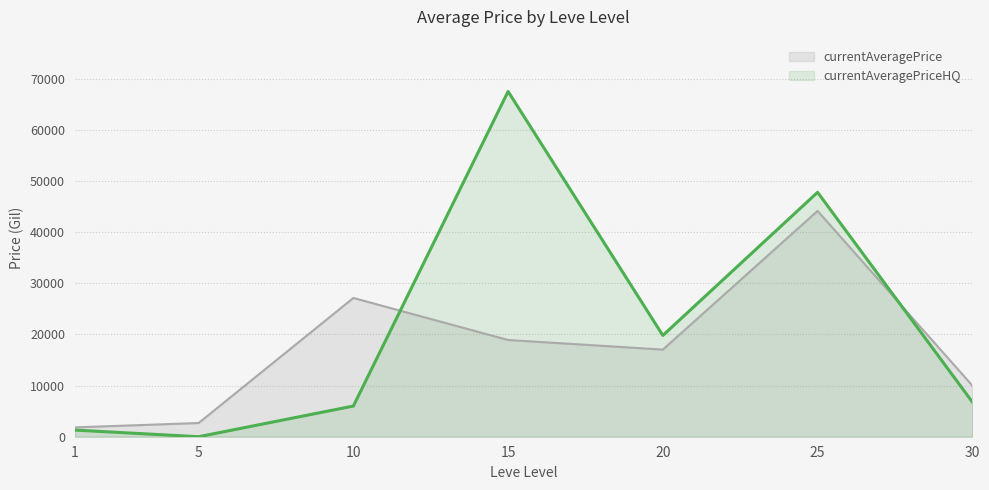

At which category does currentAveragePriceHQ reach its first local valley?

5